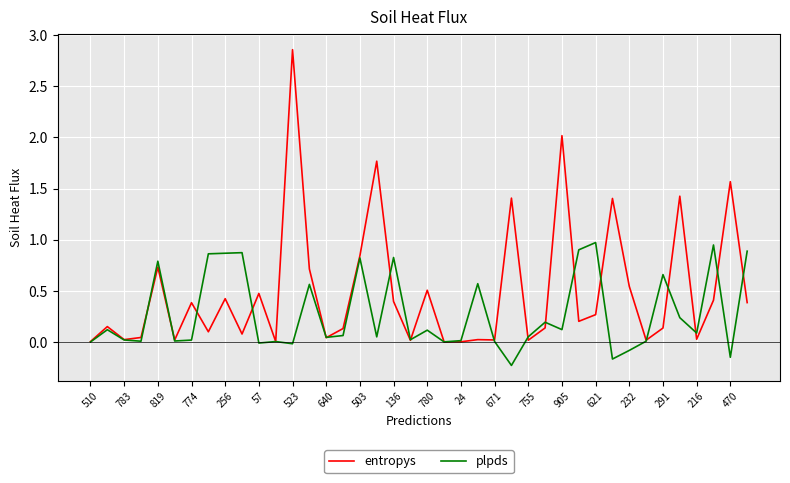

Which series has the largest total across all categories?

entropys